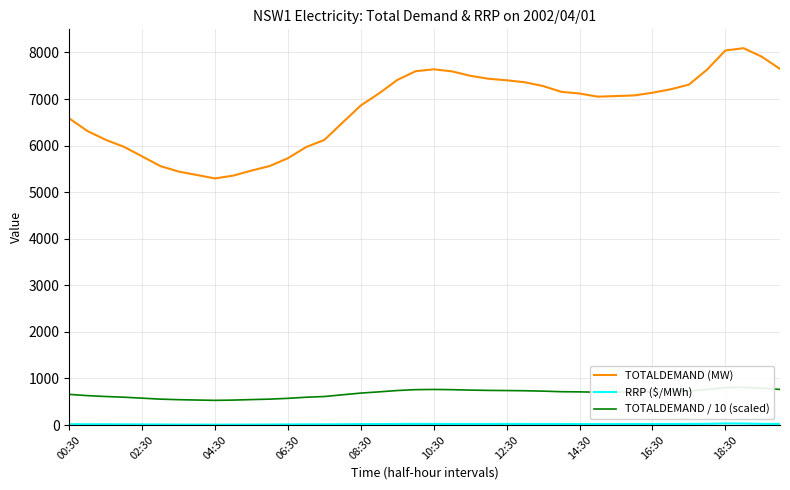

What is the lowest value of the TOTALDEMAND / 10 (scaled) series?

529.5